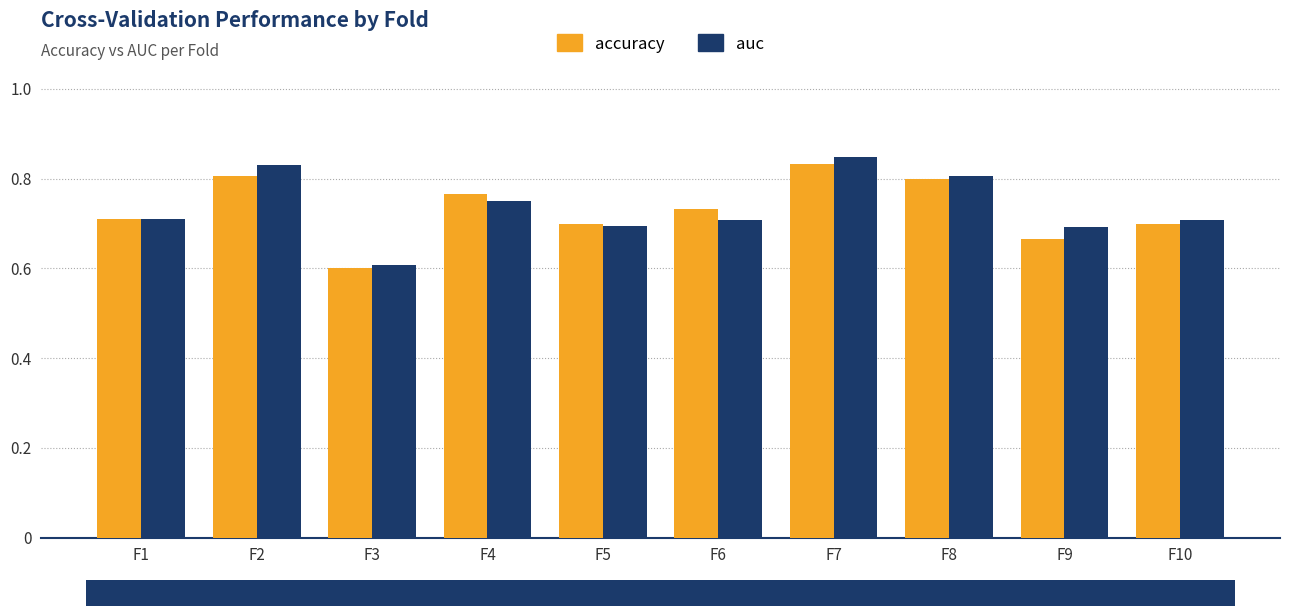

Are the bars horizontal?

No